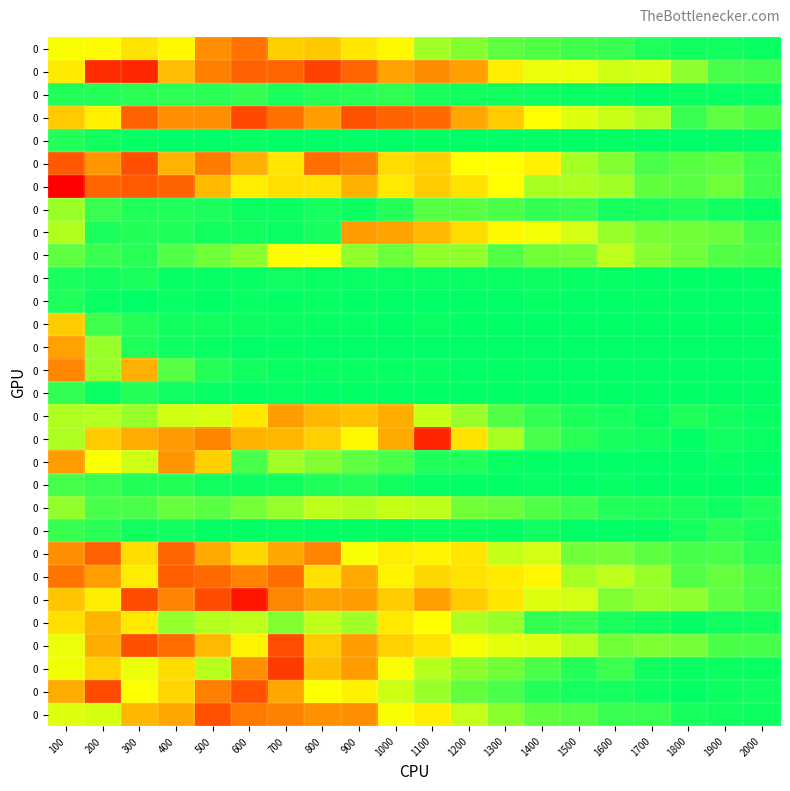

Which has a higher value, 1300 or 1100?

1300